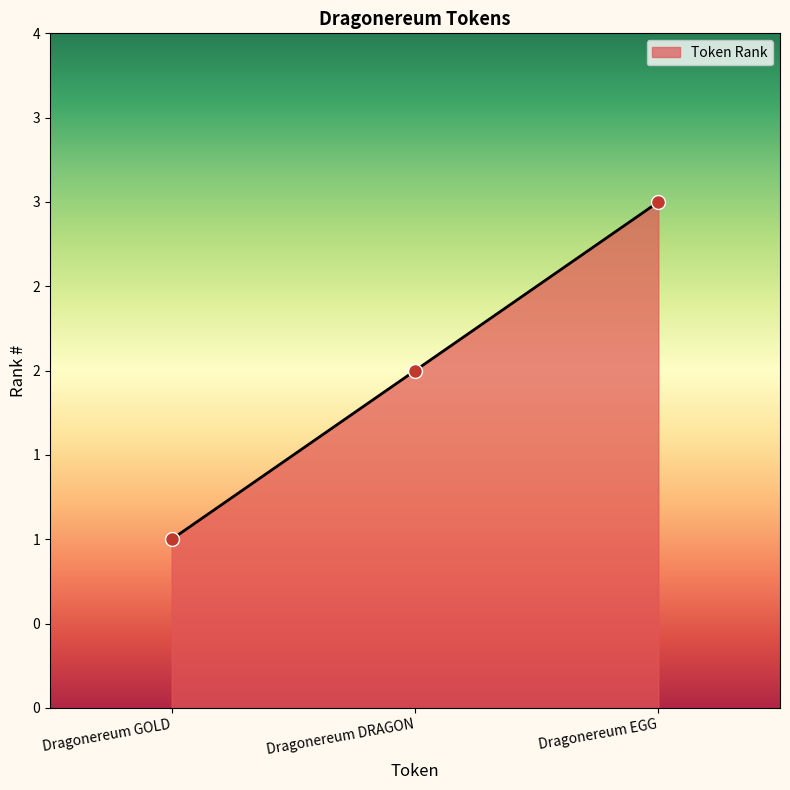

What is the ratio of the value at Dragonereum GOLD to the value at Dragonereum EGG?

0.3